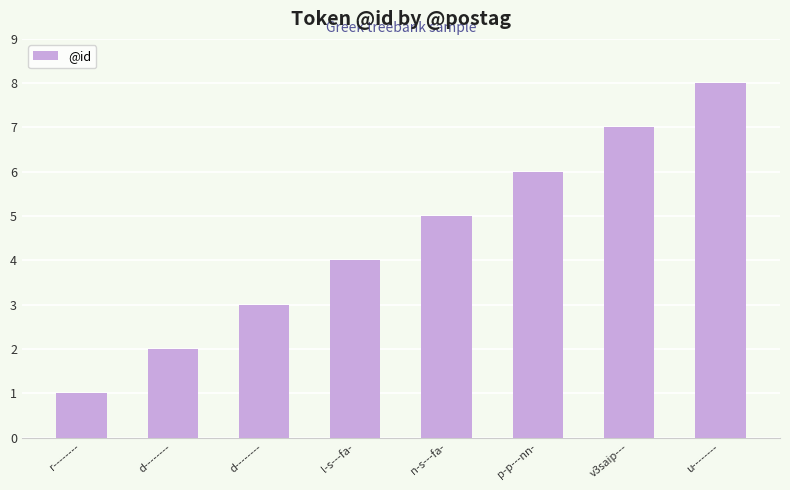

How many distinct data groups are displayed?

1